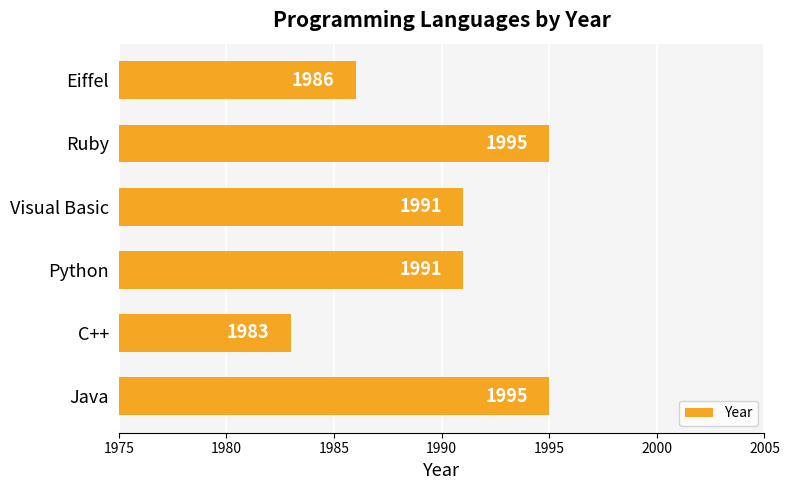

What is the sum of all values?

11941